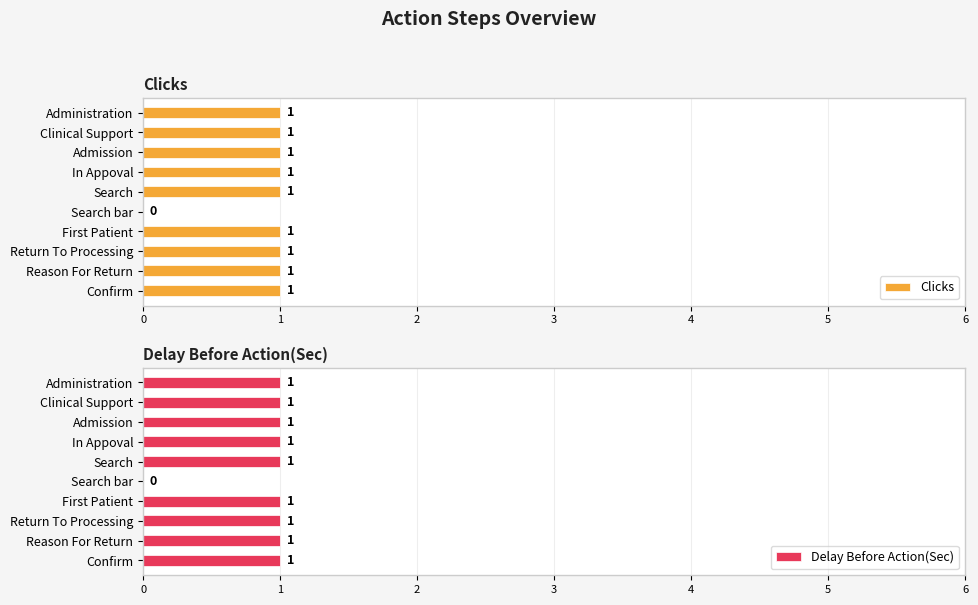

Which series has the largest total across all categories?

Clicks